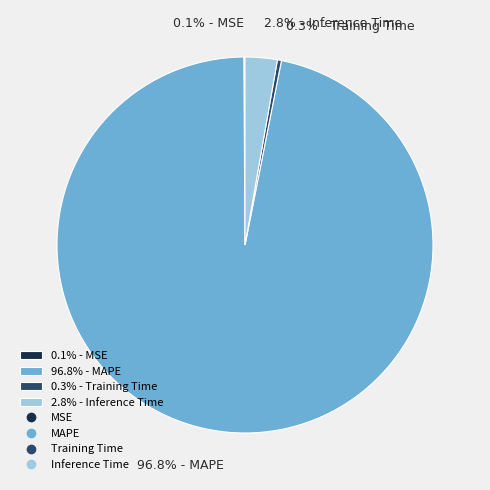

Which slice is the largest?

96.8% - MAPE